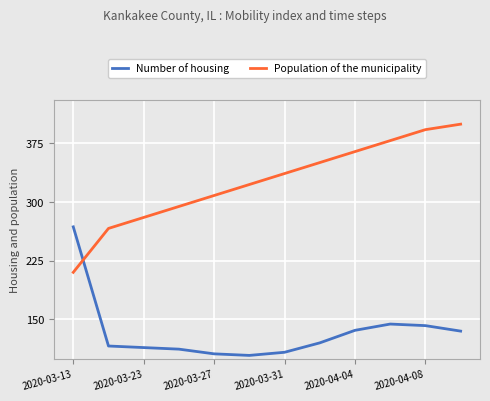

Which series ends up on top after the final intersection of Number of housing and Population of the municipality?

Population of the municipality